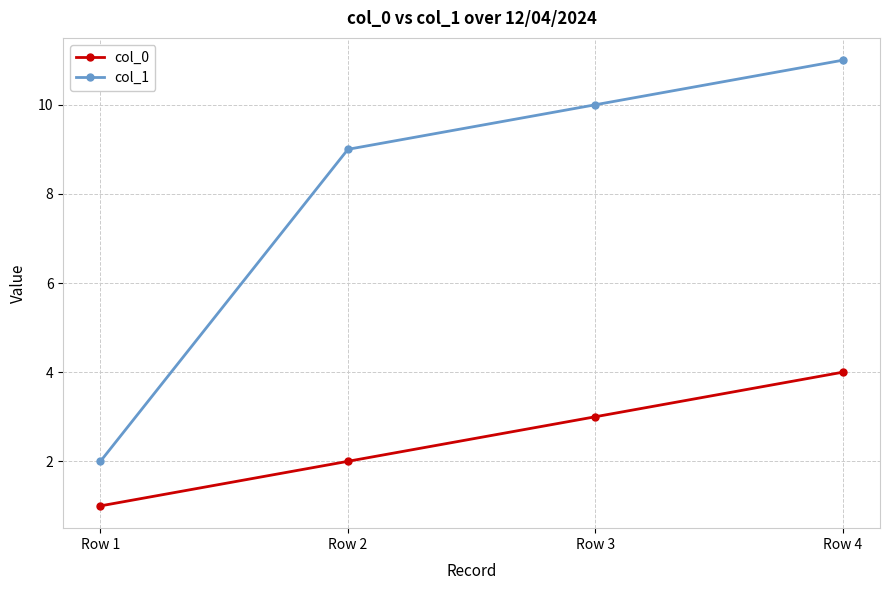

What is the total value across all series at Row 4?

15